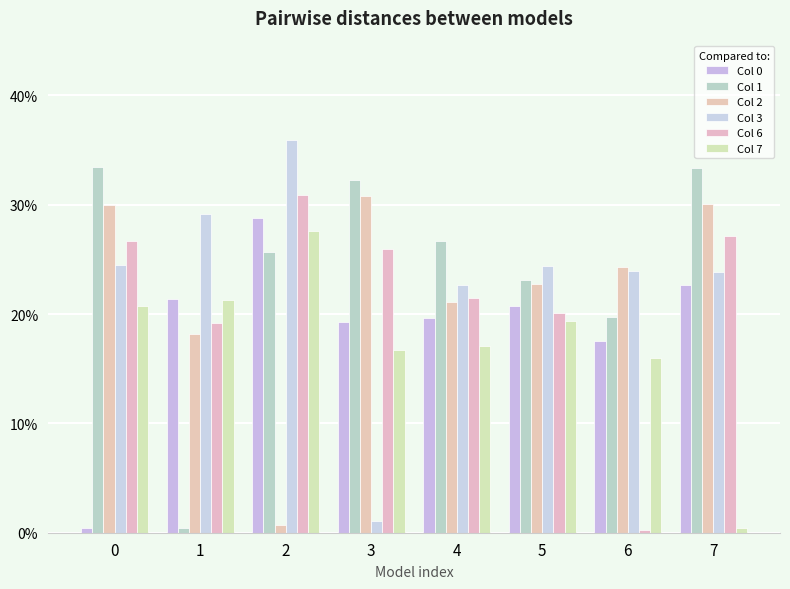

True or false: Col 3 has a value of 0.4 at 2.

True